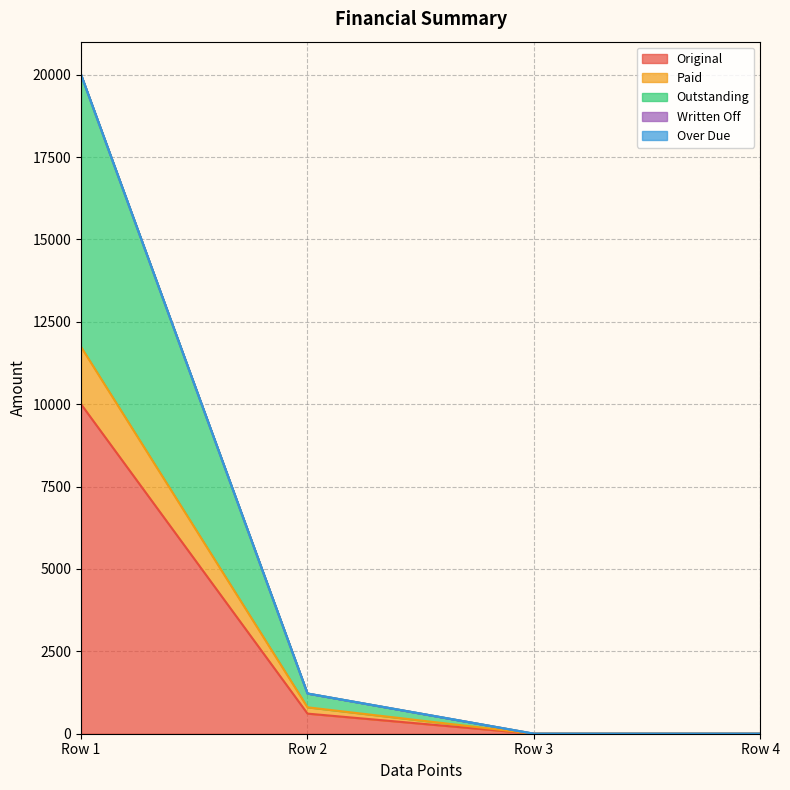

True or false: Paid and Outstanding cross at least once.

False